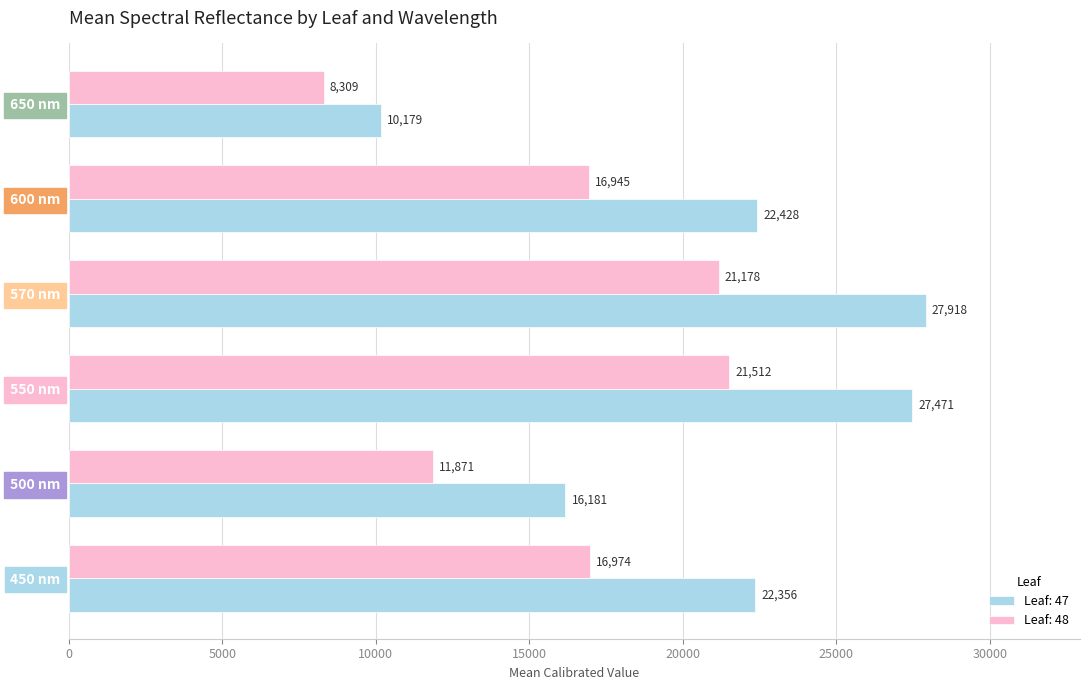

How many categories are shown in the chart?

6